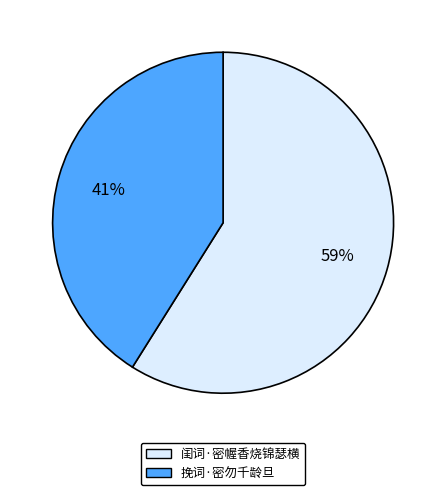

To the nearest percent, what percentage of the pie is 闺词·密幄香烧锦瑟横?

59%